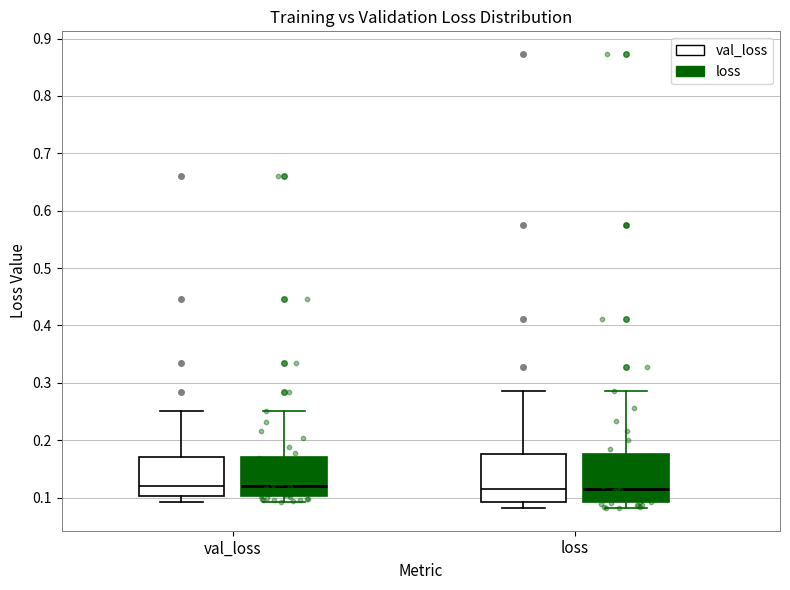

Reading left to right, read every box against the y-axis: the position of its median line, the range the box covers, and the ends of its whiskers. The values are not printed on the chart, so give them approximately, as read against the axis.

val_loss (val_loss): median 0.12, box 0.10 to 0.17, whiskers 0.09 to 0.25
val_loss (loss): median 0.12, box 0.10 to 0.17, whiskers 0.09 to 0.25
loss (val_loss): median 0.12, box 0.09 to 0.18, whiskers 0.08 to 0.29
loss (loss): median 0.12, box 0.09 to 0.18, whiskers 0.08 to 0.29